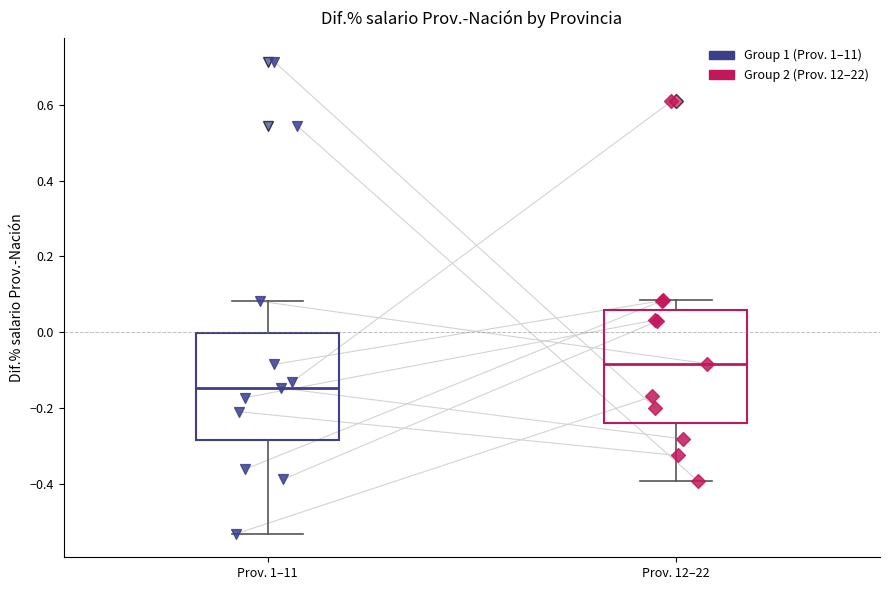

Reading left to right, transcribe this box plot: for each box, give where its median line is, the range the box spans, and where its two whiskers end, as read against the y-axis. The values are not printed on the chart, so give them approximately, as read against the axis.

Prov. 1–11: median -0.14, box -0.28 to 0.00, whiskers -0.54 to 0.08
Prov. 12–22: median -0.08, box -0.24 to 0.06, whiskers -0.40 to 0.08